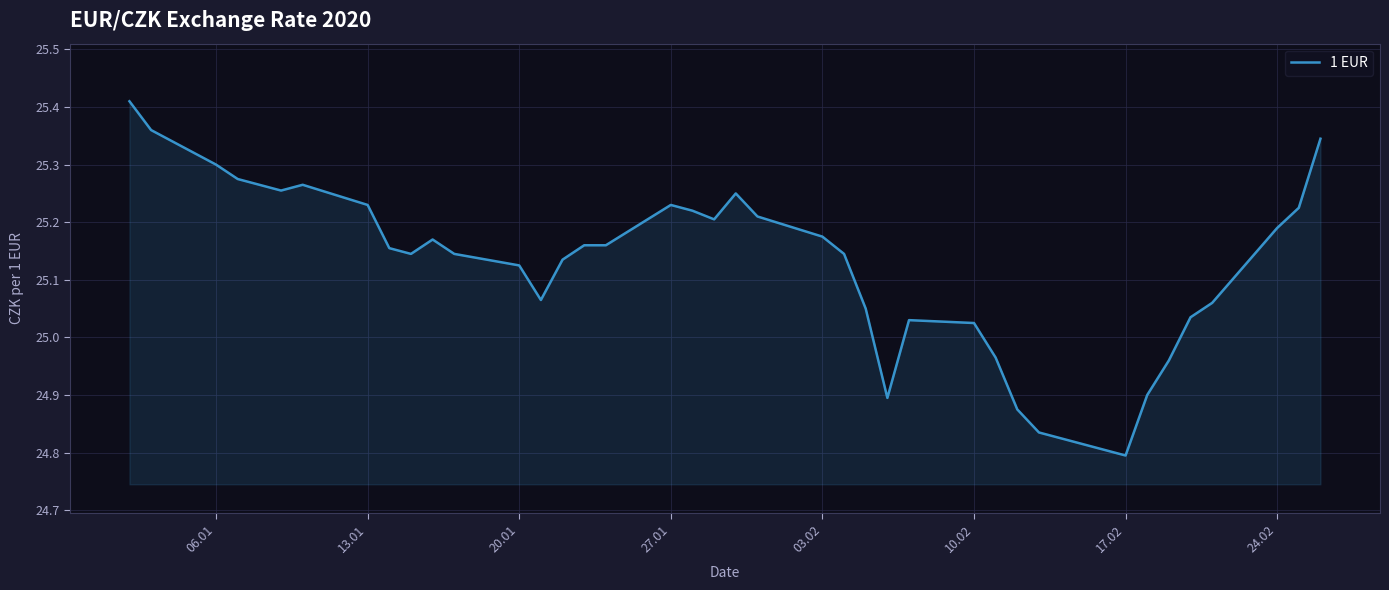

What is the difference between the maximum and minimum values?

0.6